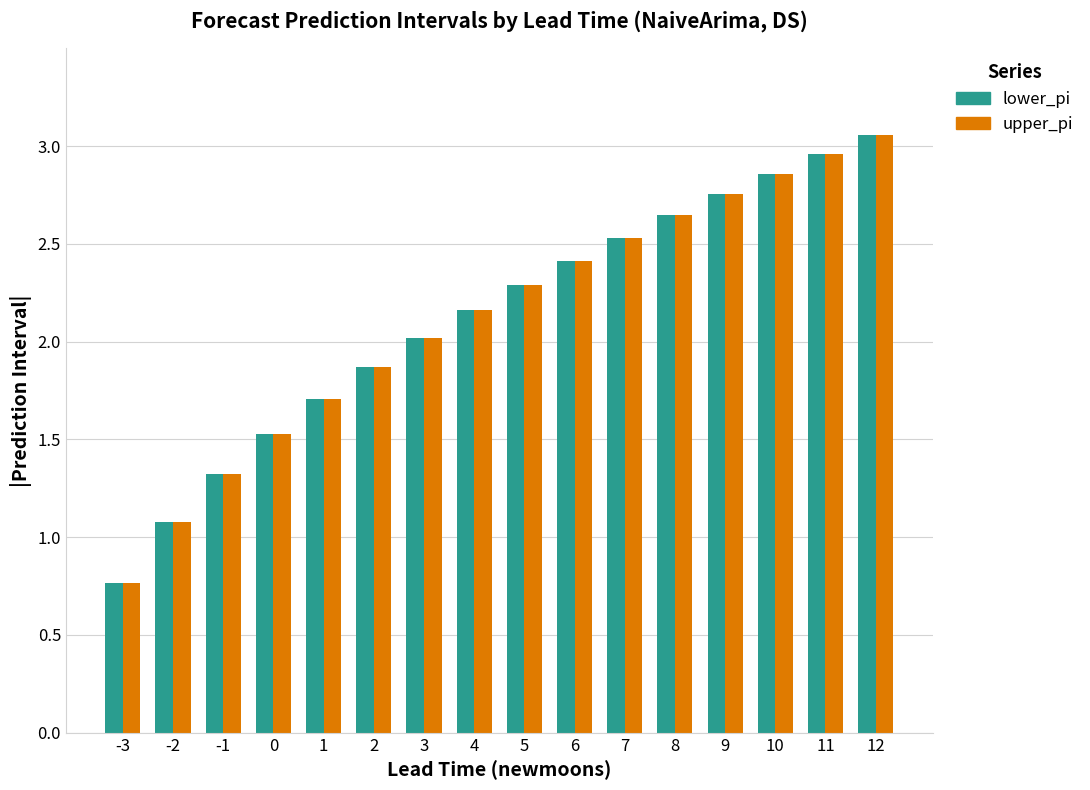

How many data points does each series have?

16